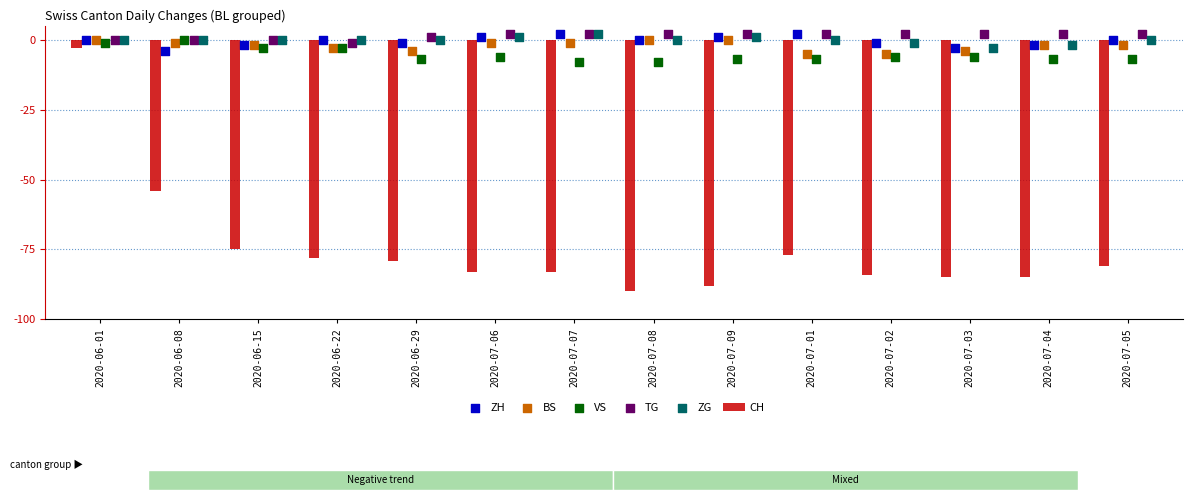

At how many categories does at least one series exceed -57?

14